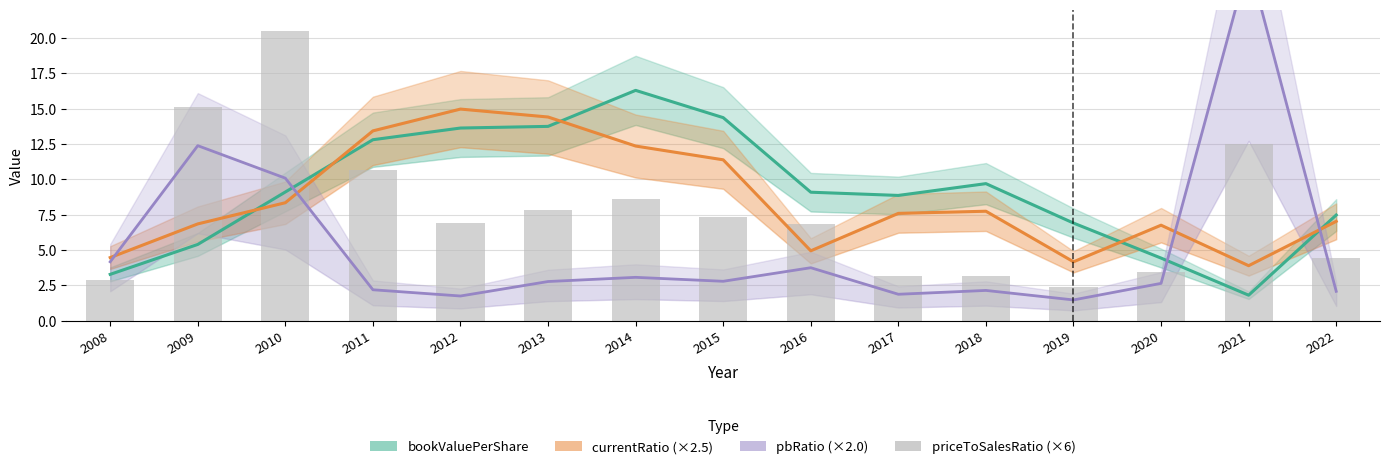

At how many categories does at least one series exceed 16?

3